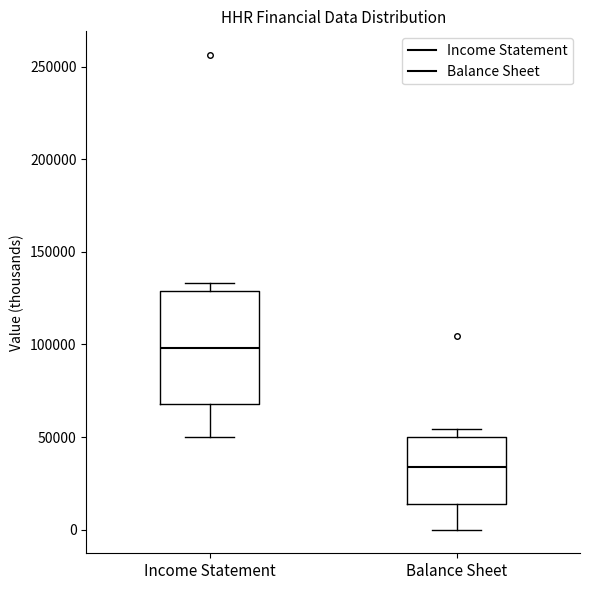

Which box has the highest median line?

Income Statement